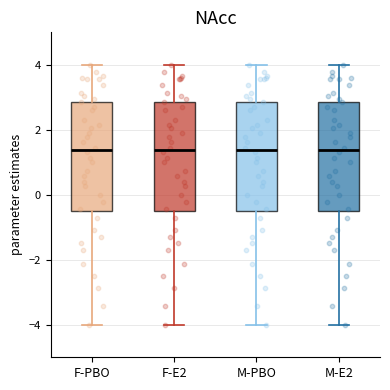

Reading left to right, read every box against the y-axis: the position of its median line, the range the box covers, and the ends of its whiskers. The values are not printed on the chart, so give them approximately, as read against the axis.

F-PBO: median 1.4, box -0.6 to 2.8, whiskers -4.0 to 4.0
F-E2: median 1.4, box -0.6 to 2.8, whiskers -4.0 to 4.0
M-PBO: median 1.4, box -0.6 to 2.8, whiskers -4.0 to 4.0
M-E2: median 1.4, box -0.6 to 2.8, whiskers -4.0 to 4.0